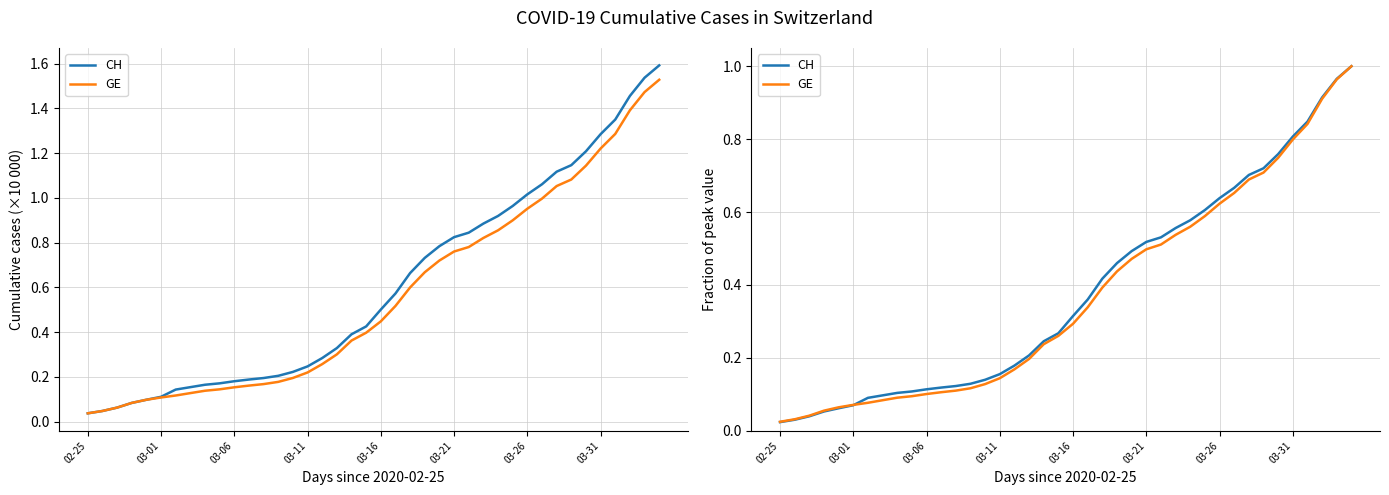

At which category does the chart reach its peak across all series?

39